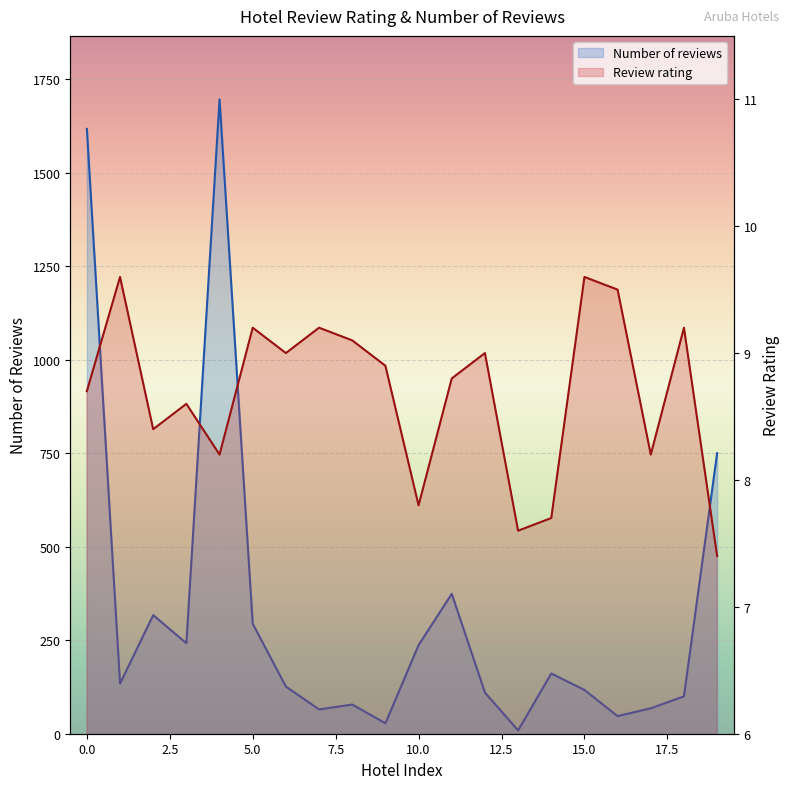

Rank the series by their maximum value, from highest to lowest.

Number of reviews, Review rating